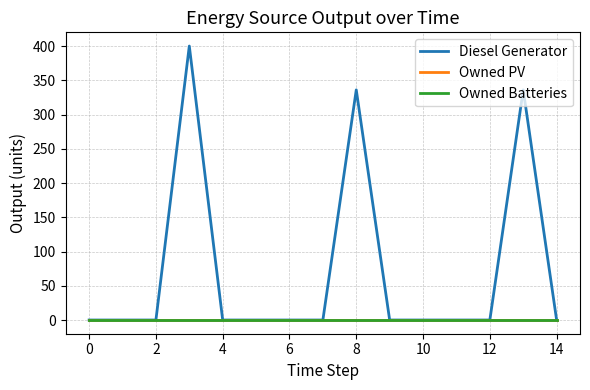

True or false: Owned PV and Diesel Generator intersect in this chart.

False